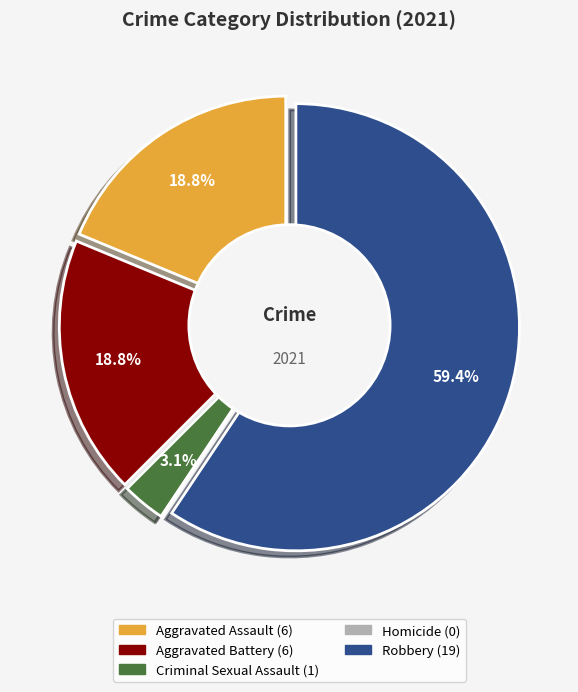

The Homicide slice represents 0% of the pie. True or false?

True